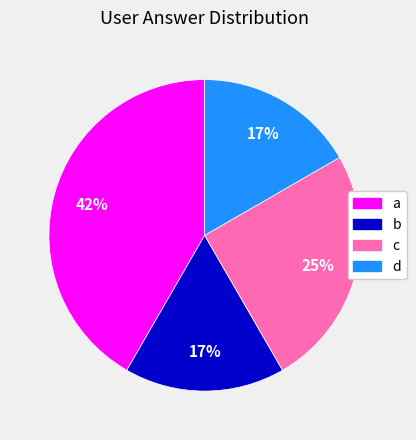

To the nearest percent, what is the difference between the largest and smallest slice percentages?

25%